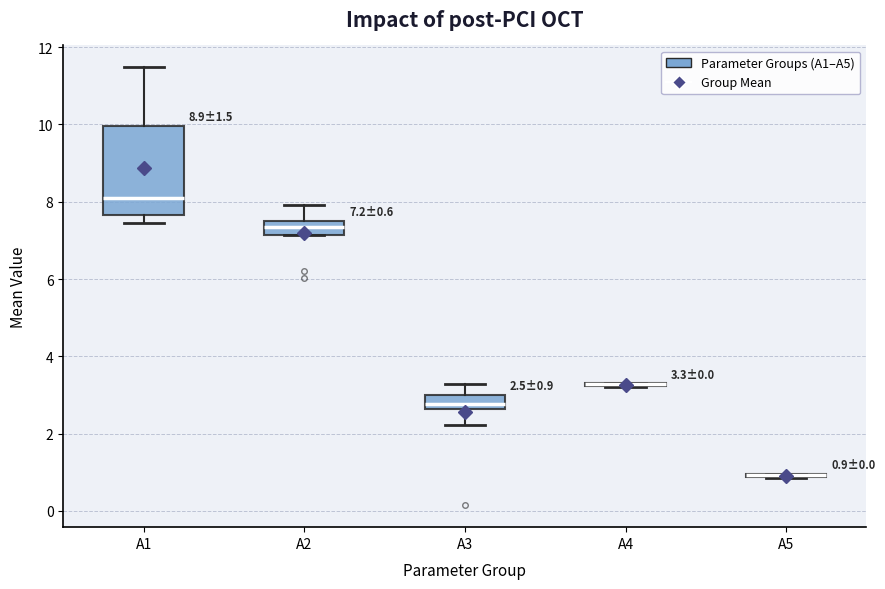

Which box is the tallest, from its lower edge to its upper edge?

A1